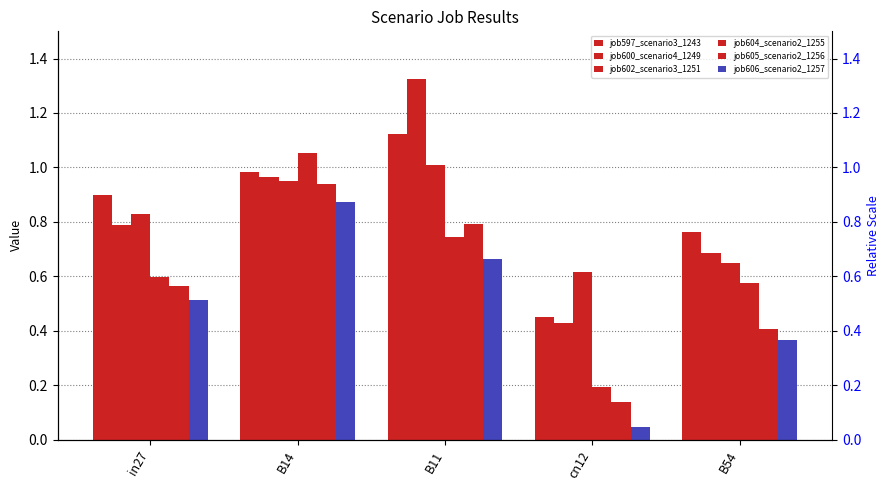

The value of job602_scenario3_1251 at in27 is 1.2. True or false?

False